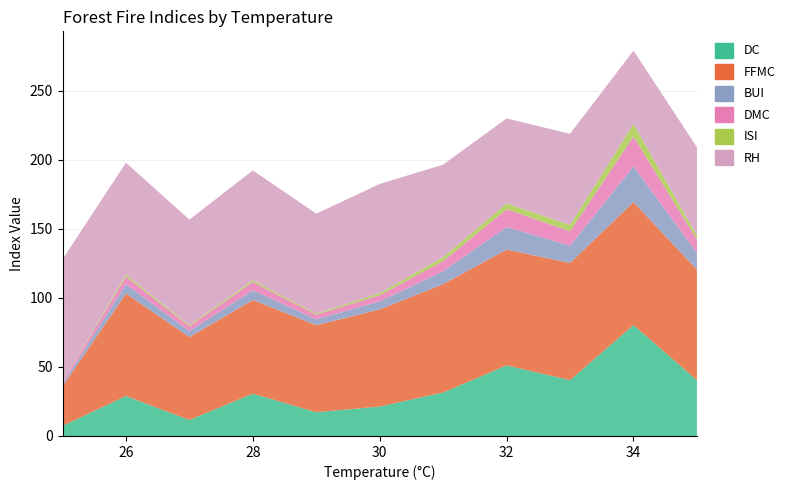

Reading right to left, transcribe all the data shown in this chart.

DC: 40.4	80.3	40.4	51.1	31.5	21.3	17.2	30.6	11.6	28.9	7.3
FFMC: 80.0	89.0	84.8	83.8	78.4	70.3	63.0	67.8	60.0	74.2	28.6
BUI: 12.1	25.8	12.5	16.3	9.4	5.8	4.2	7.0	4.3	6.7	1.7
DMC: 9.7	21.6	10.5	12.9	7.3	4.5	3.3	6.0	3.4	5.5	1.3
ISI: 2.8	9.2	4.5	4.2	2.8	1.5	0.8	1.3	0.8	1.5	0.0
RH: 64.0	53.0	66.0	61.5	67.0	79.0	72.4	79.5	76.5	81.0	89.0